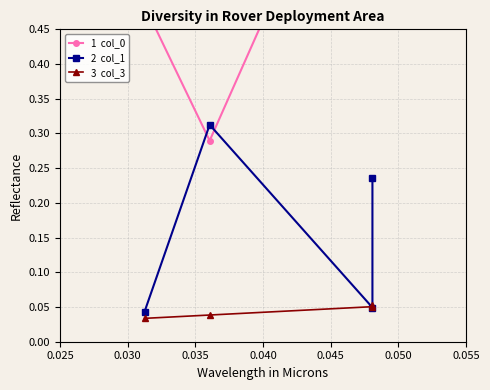

Rank the series by their average value, from lowest to highest.

3  col_3, 2  col_1, 1  col_0